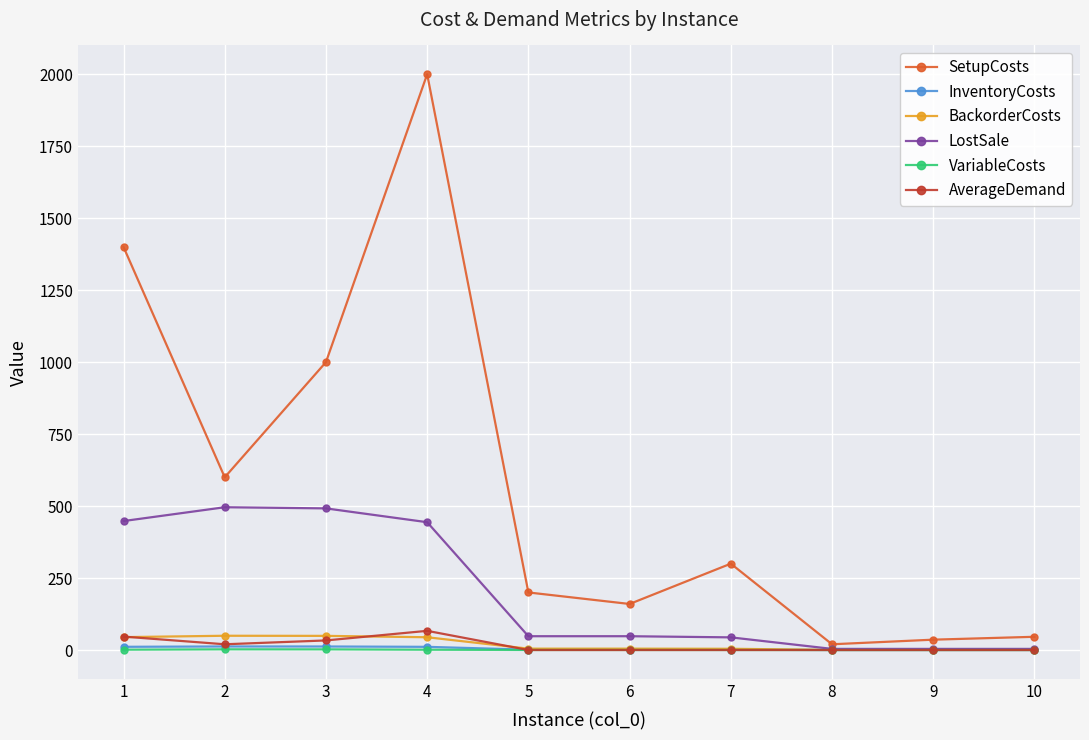

Which series has the largest total across all categories?

SetupCosts